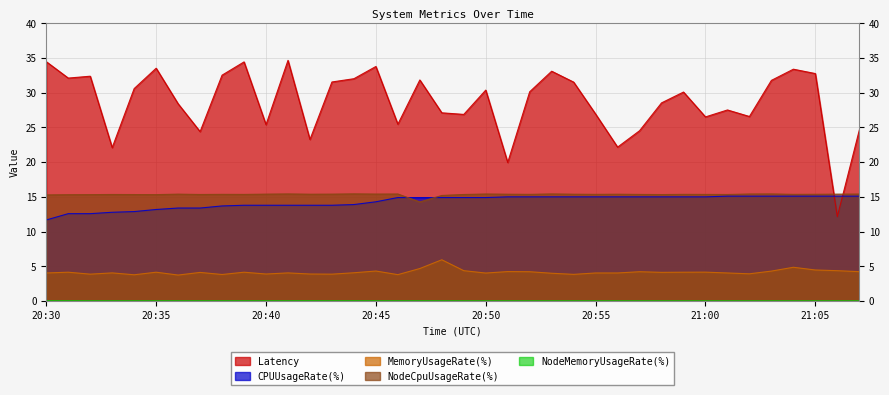

What is the label of the 3rd point from the left?

20:32